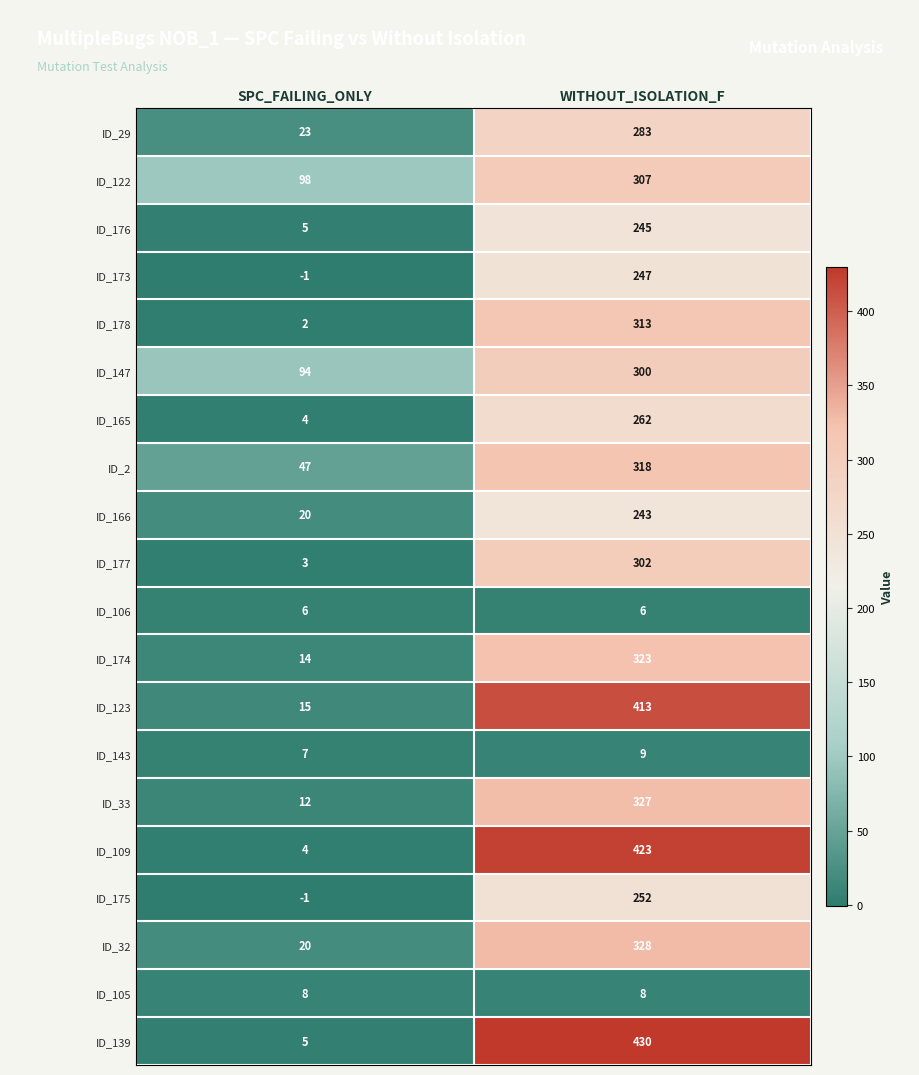

The ID_2 series shows 47 at SPC_FAILING_ONLY. True or false?

True